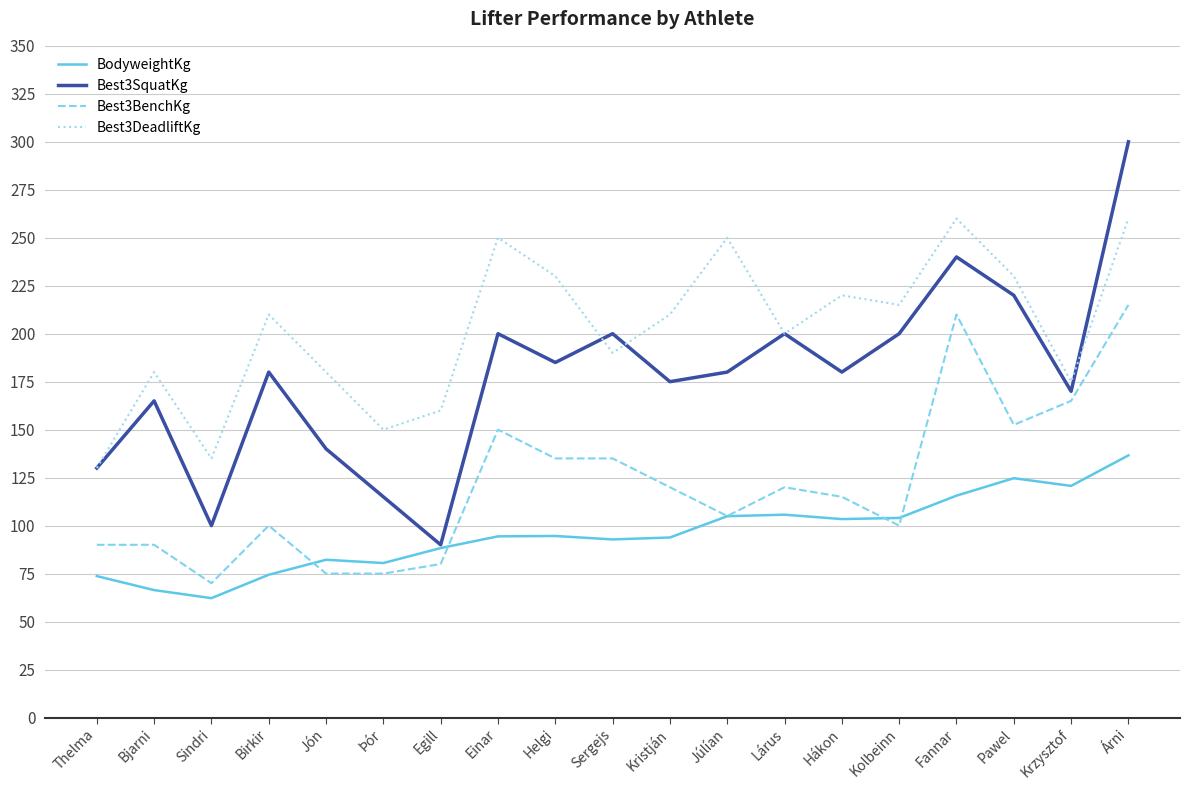

What are all the series names shown in the legend?

BodyweightKg, Best3SquatKg, Best3BenchKg, Best3DeadliftKg